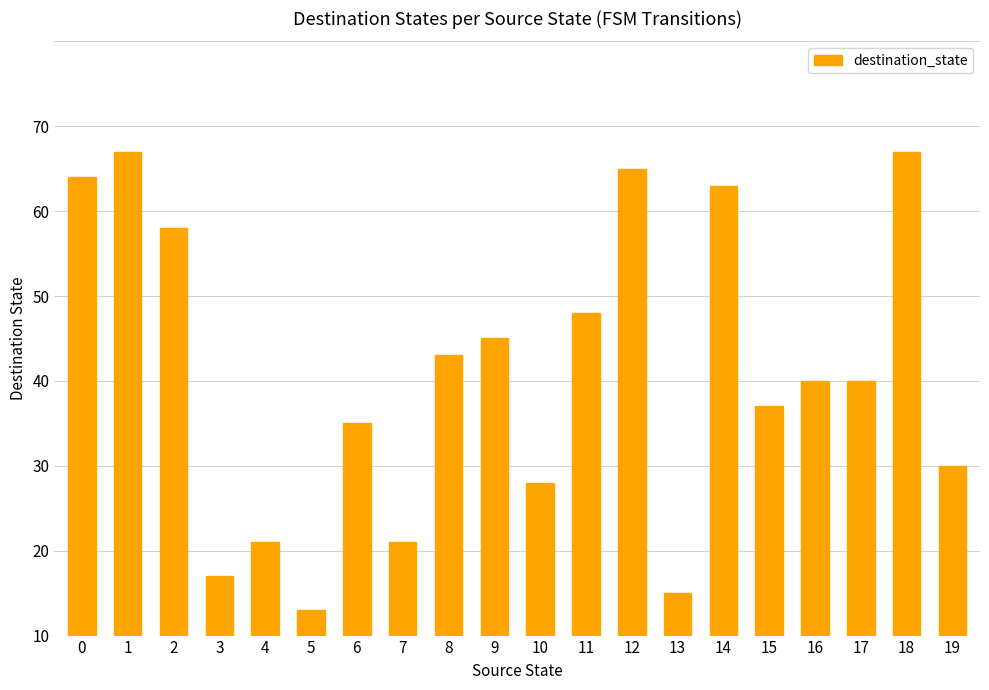

Does the chart contain any negative values?

No